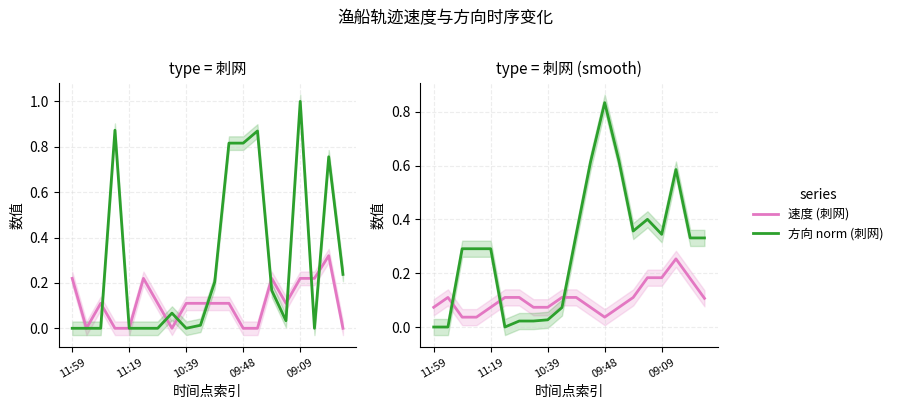

Which series has the largest range (max minus min)?

方向 norm (刺网)